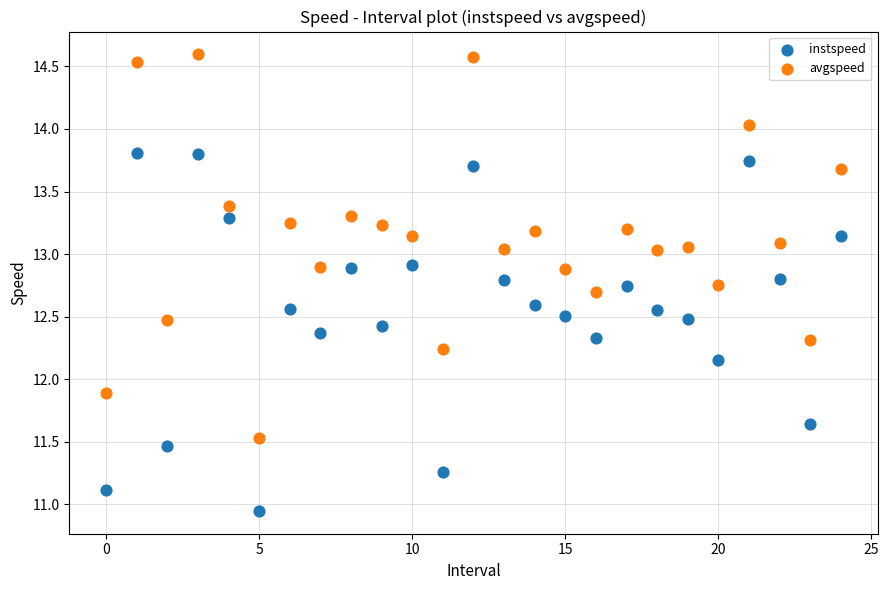

What are all the series names shown in the legend?

instspeed, avgspeed